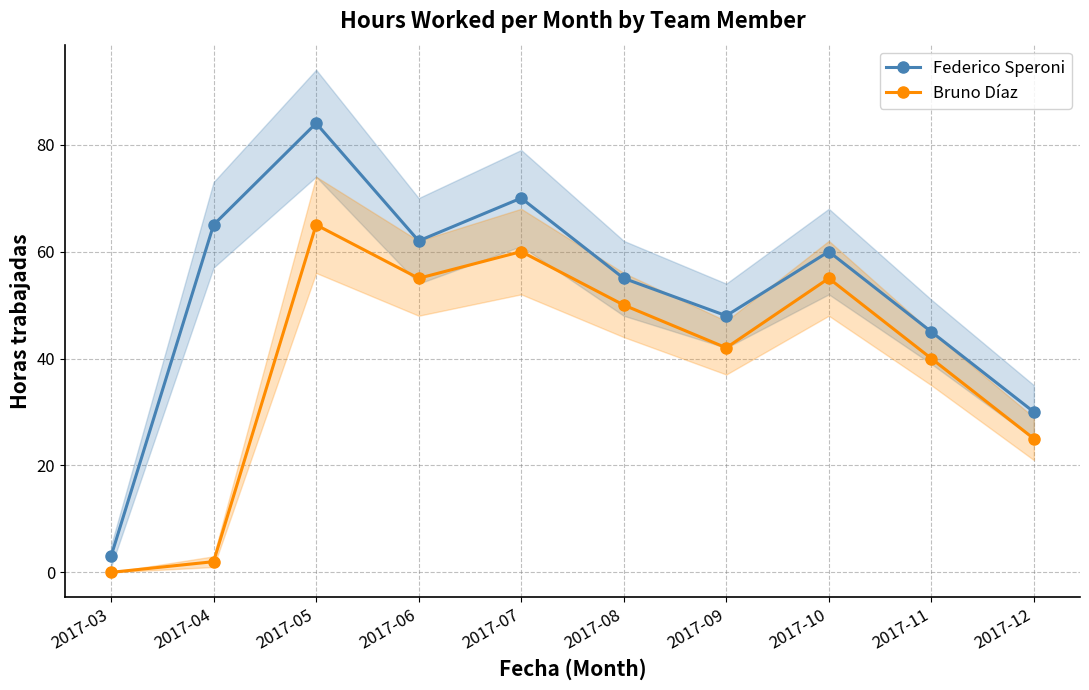

Reading right to left, what are all the values shown in this chart?

Federico Speroni: 30	45	60	48	55	70	62	84	65	3
Bruno Díaz: 25	40	55	42	50	60	55	65	2	0